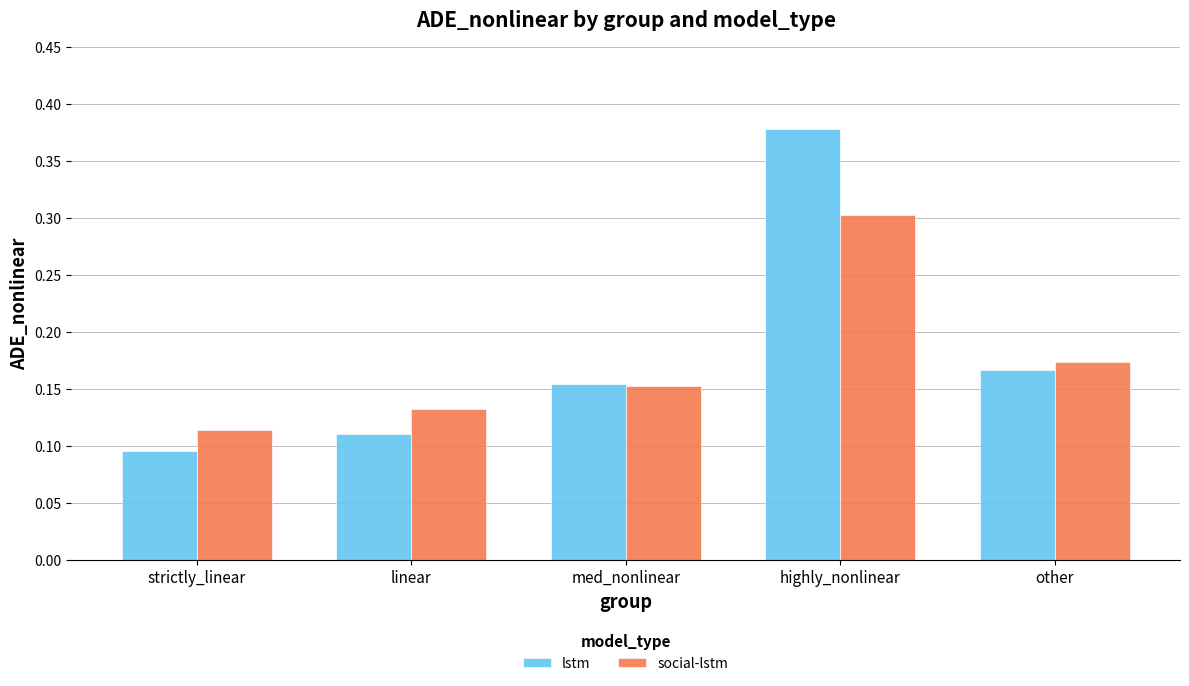

How many data points does each series have?

5